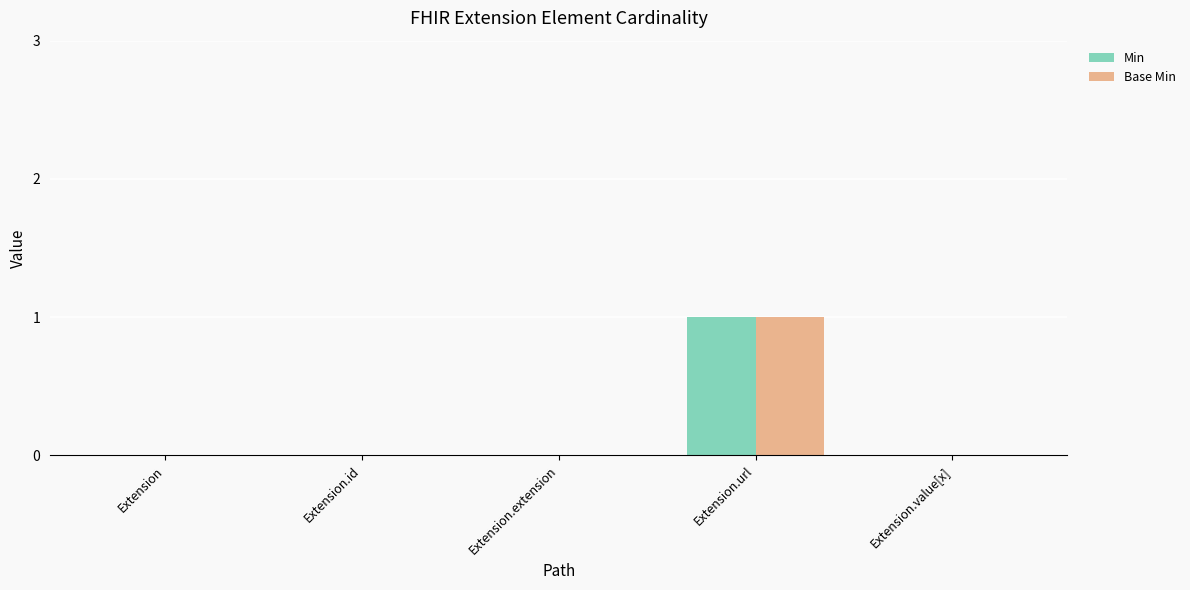

What is the sum of all Base Min values?

1